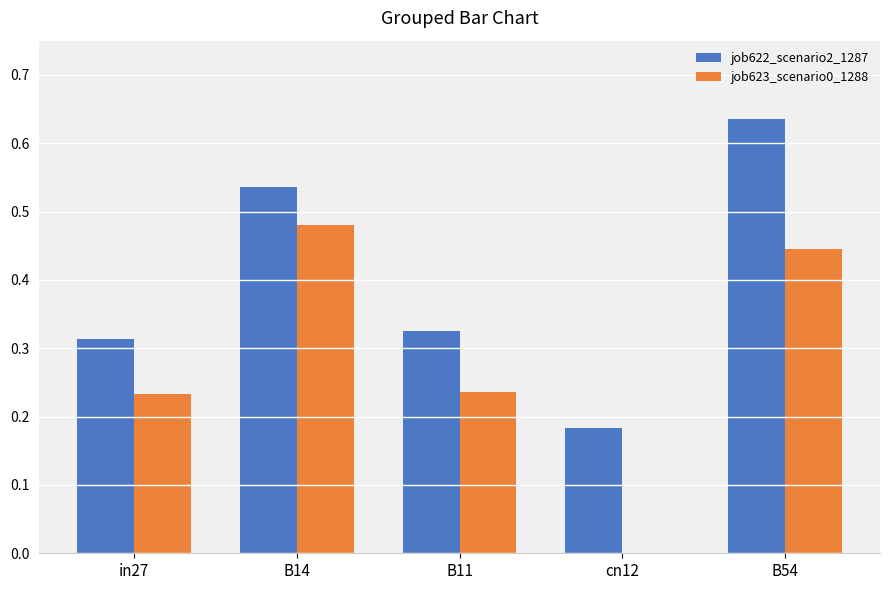

Is the value of job622_scenario2_1287 at B14 greater than the value of job623_scenario0_1288 at B14?

Yes